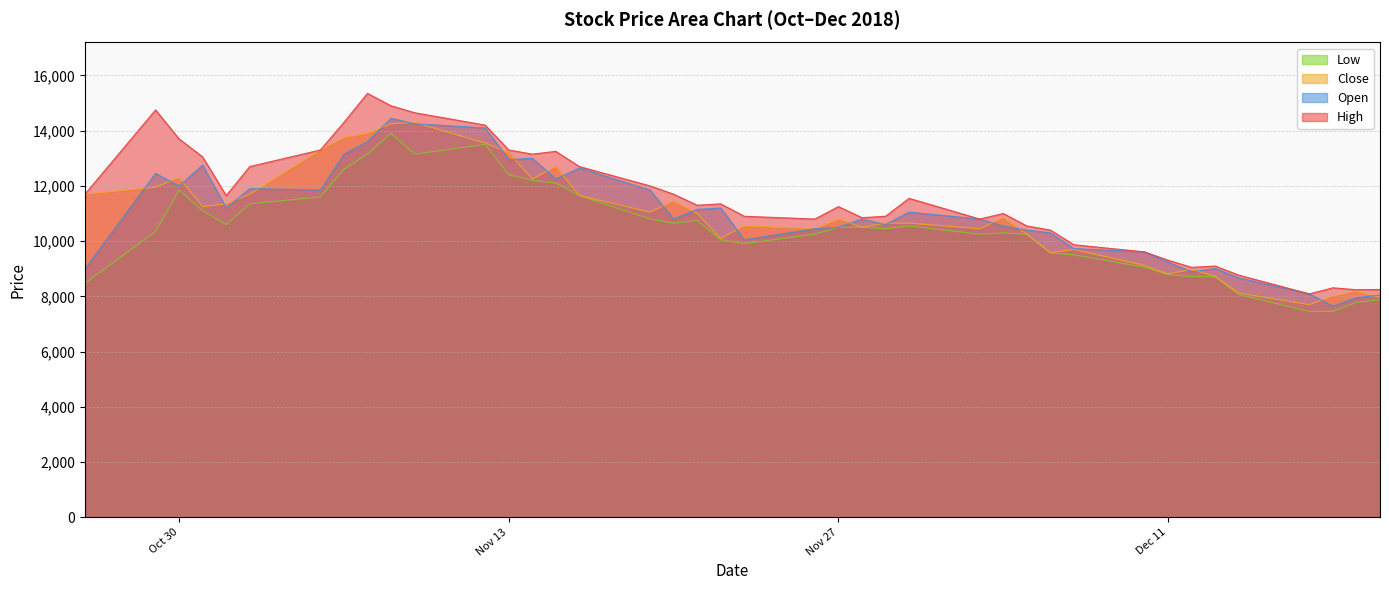

Where is the first local minimum for Close?

2018-10-31